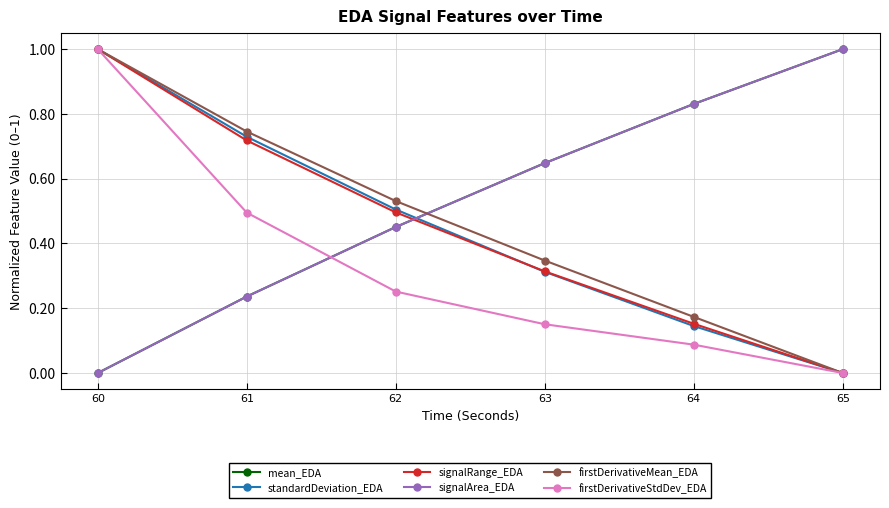

The value of standardDeviation_EDA at 60 is 0.3. True or false?

False